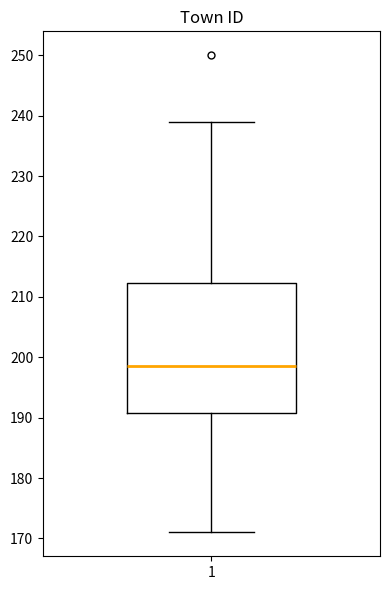

Transcribe this box plot: give where the median line is, the range the box spans, and where the two whiskers end, as read against the y-axis. The values are not printed on the chart, so give them approximately, as read against the axis.

median 199, box 191 to 212, whiskers 171 to 239